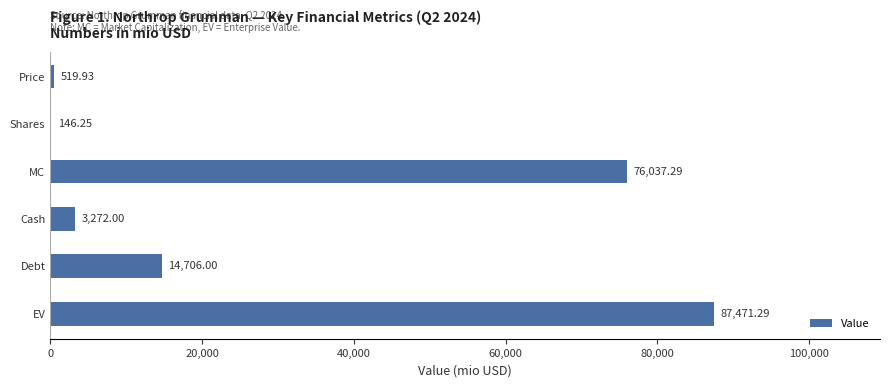

What is the change in value from Price to EV?

+86951.4